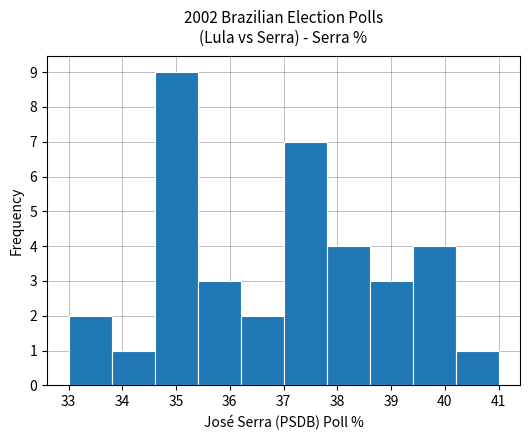

Reading left to right, list every bar in this chart as the range it spans on the x-axis followed by its height. The values are not printed on the chart, so give them approximately, as read against the axis.

33.0 to 33.8: 2
33.8 to 34.6: 1
34.6 to 35.4: 9
35.4 to 36.2: 3
36.2 to 37.0: 2
37.0 to 37.8: 7
37.8 to 38.6: 4
38.6 to 39.4: 3
39.4 to 40.2: 4
40.2 to 41.0: 1